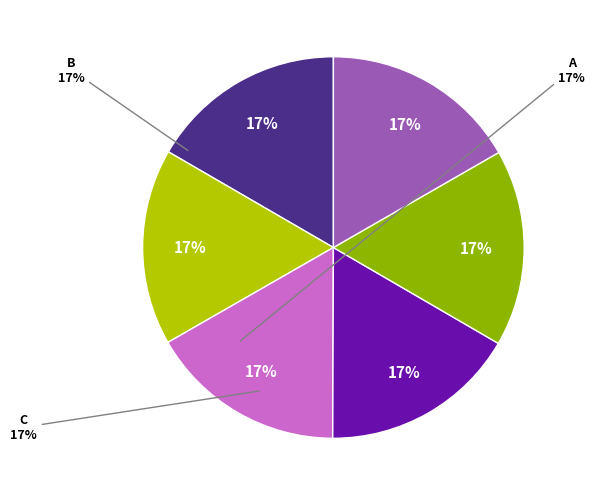

To the nearest percent, what is the average slice percentage?

17%